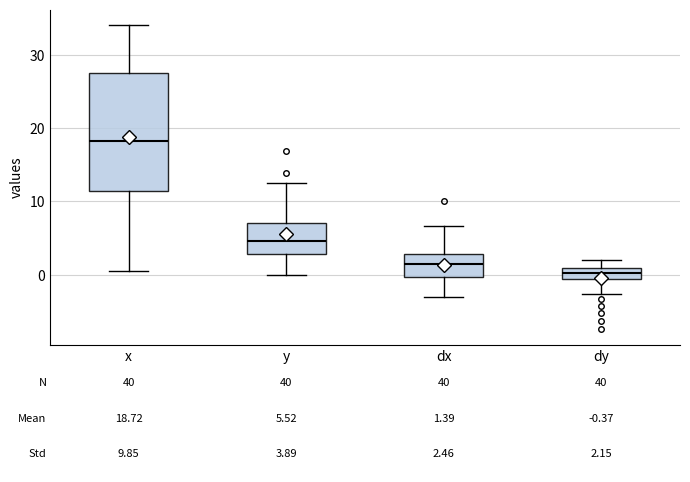

Which box is the tallest, from its lower edge to its upper edge?

x